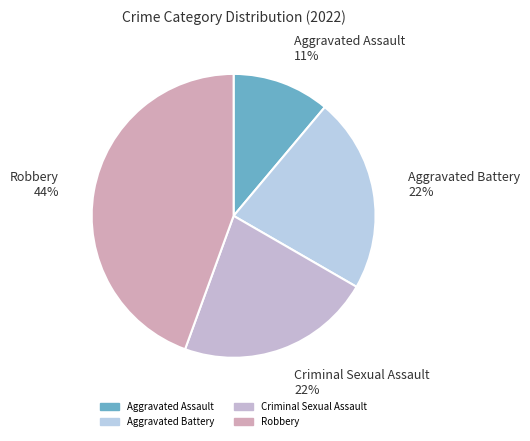

What is the ratio of the value at Aggravated Battery to the value at Criminal Sexual Assault?

1.0